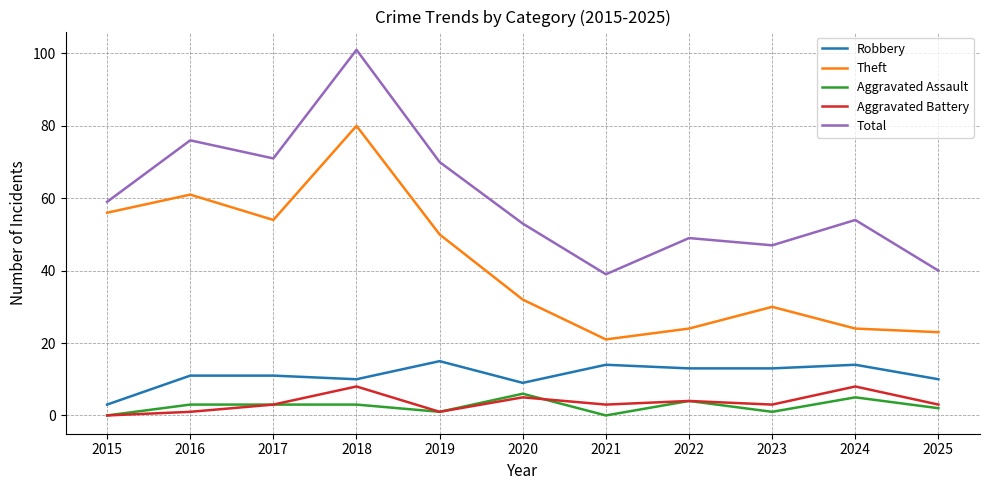

What is the lowest value of the Total series?

39